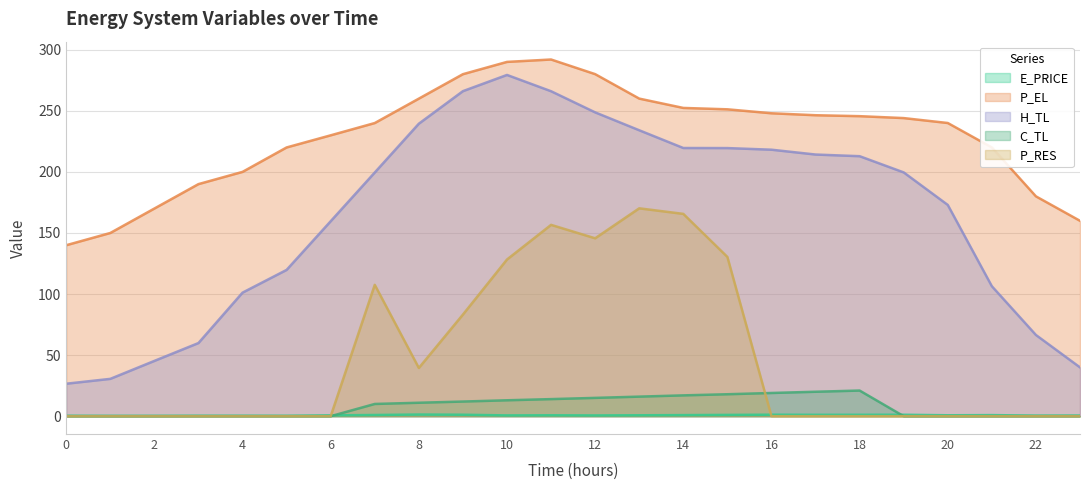

At how many categories does at least one series exceed 17?

24